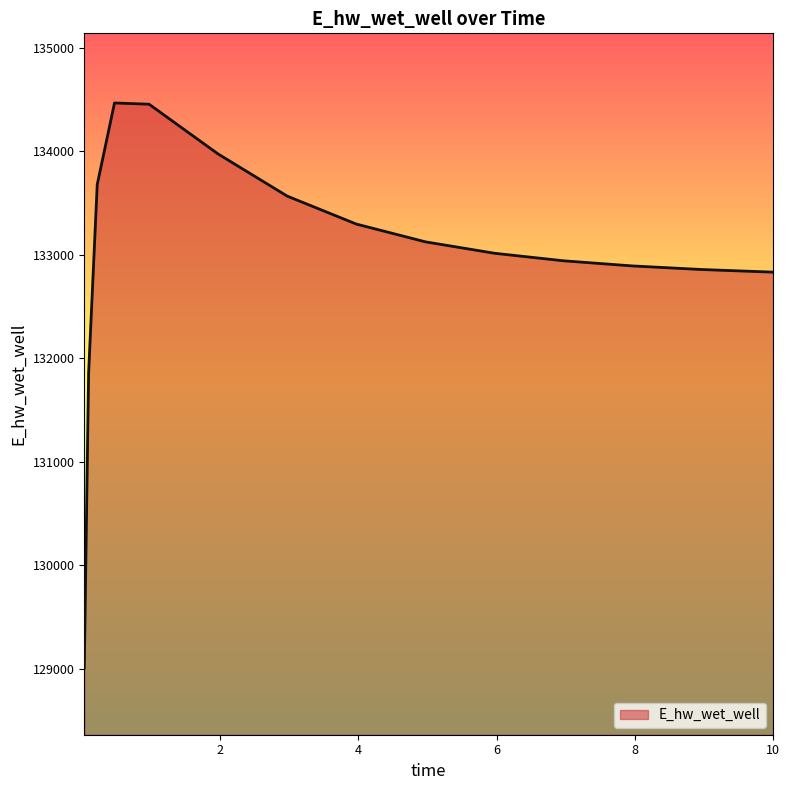

What is the difference between the maximum and minimum values?

5455.2